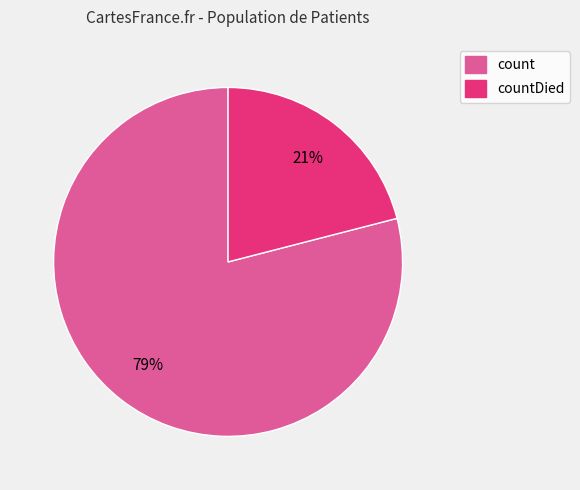

To the nearest percent, what is the average slice percentage?

50%